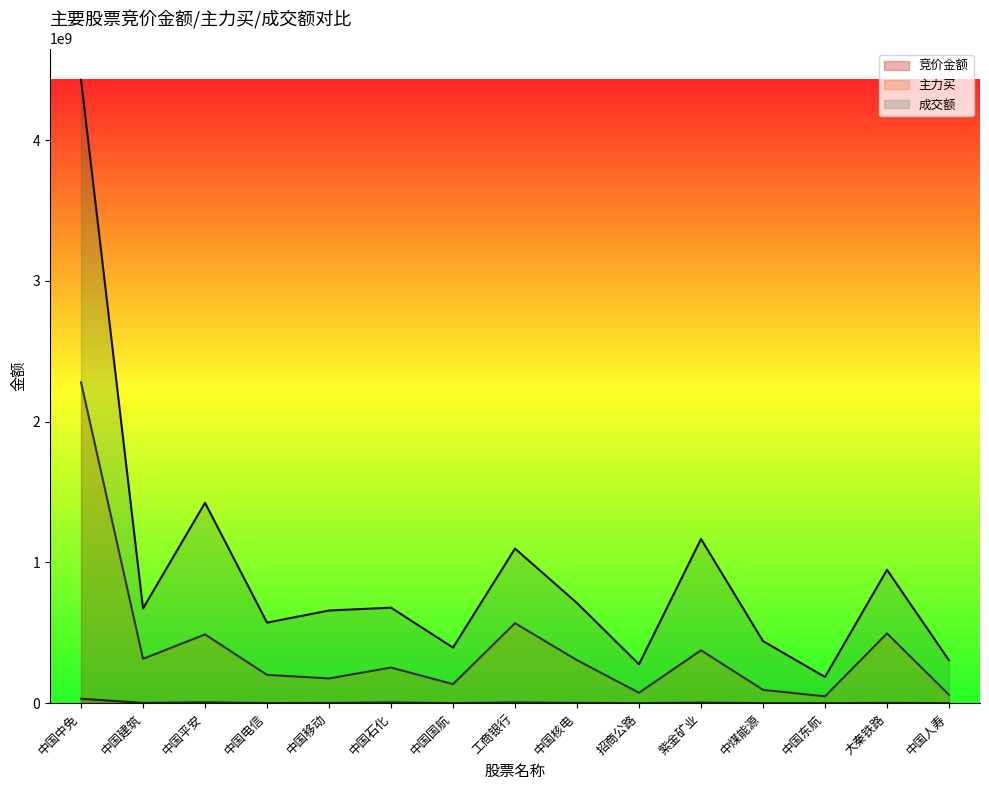

What is the minimum value shown in the chart?

326048